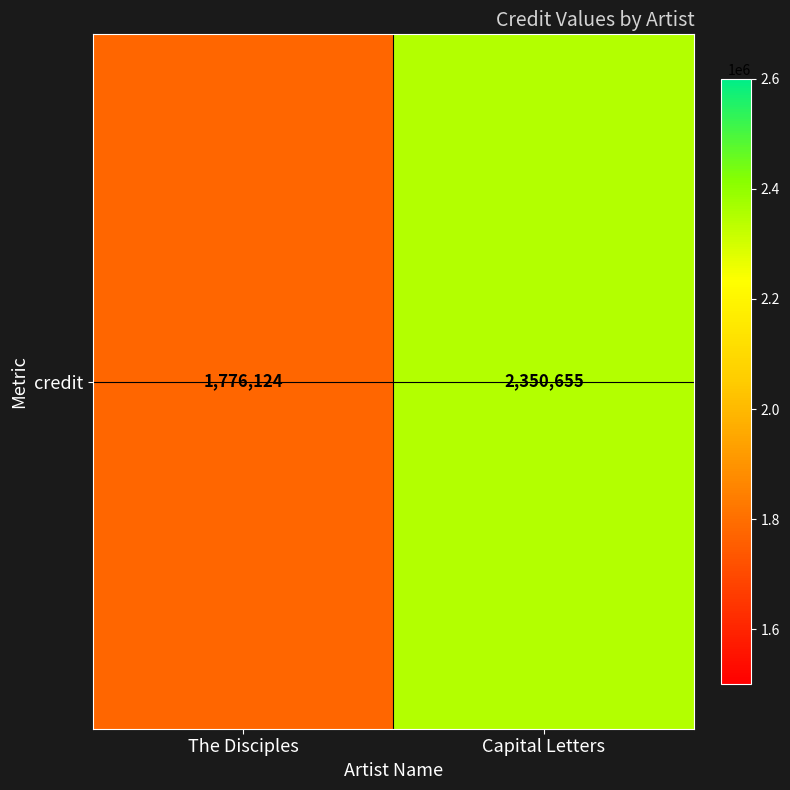

The value at Capital Letters is 3235249. True or false?

False